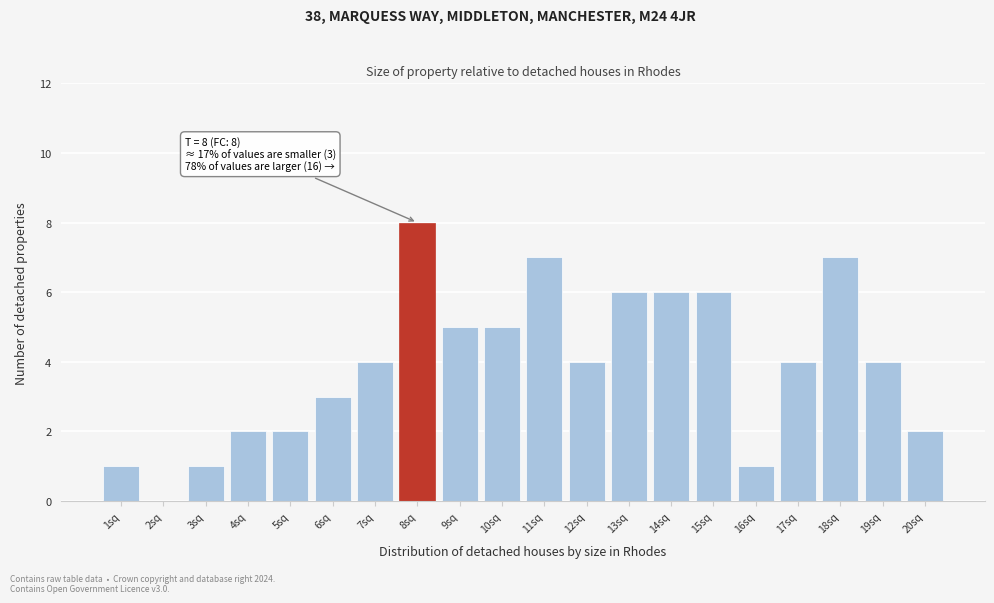

What is the sum of all values?

78